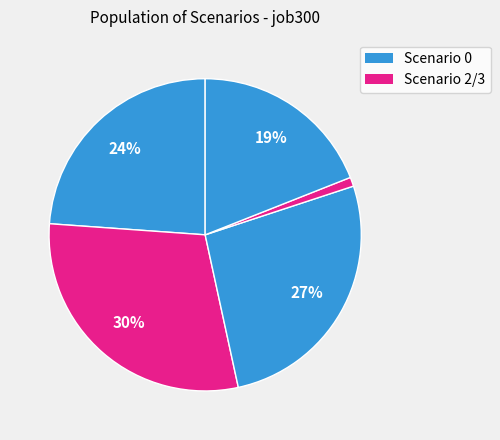

Count the number of slices in the pie.

5